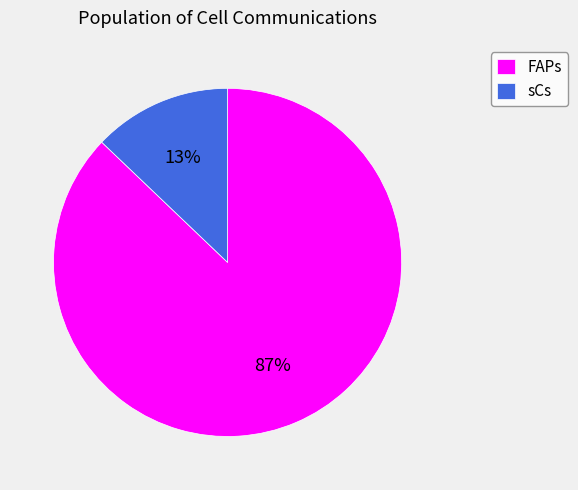

To the nearest percent, what is the difference between the largest and smallest slice percentages?

74%